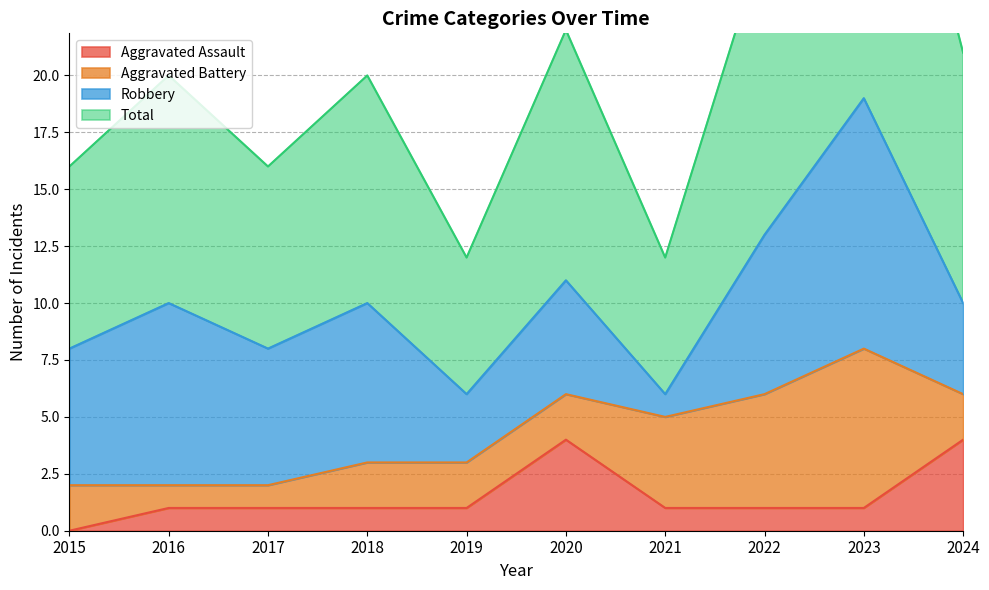

How many interior local peaks does the Total series have?

4